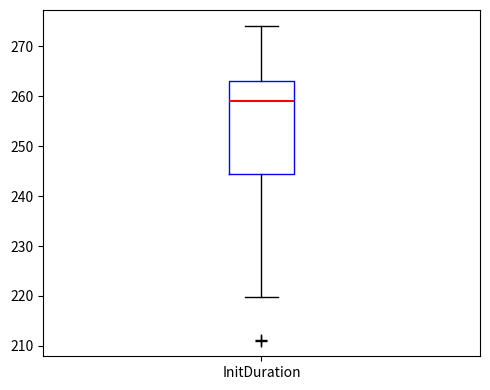

Transcribe this box plot: give where the median line is, the range the box spans, and where the two whiskers end, as read against the y-axis. The values are not printed on the chart, so give them approximately, as read against the axis.

median 259, box 245 to 263, whiskers 220 to 274